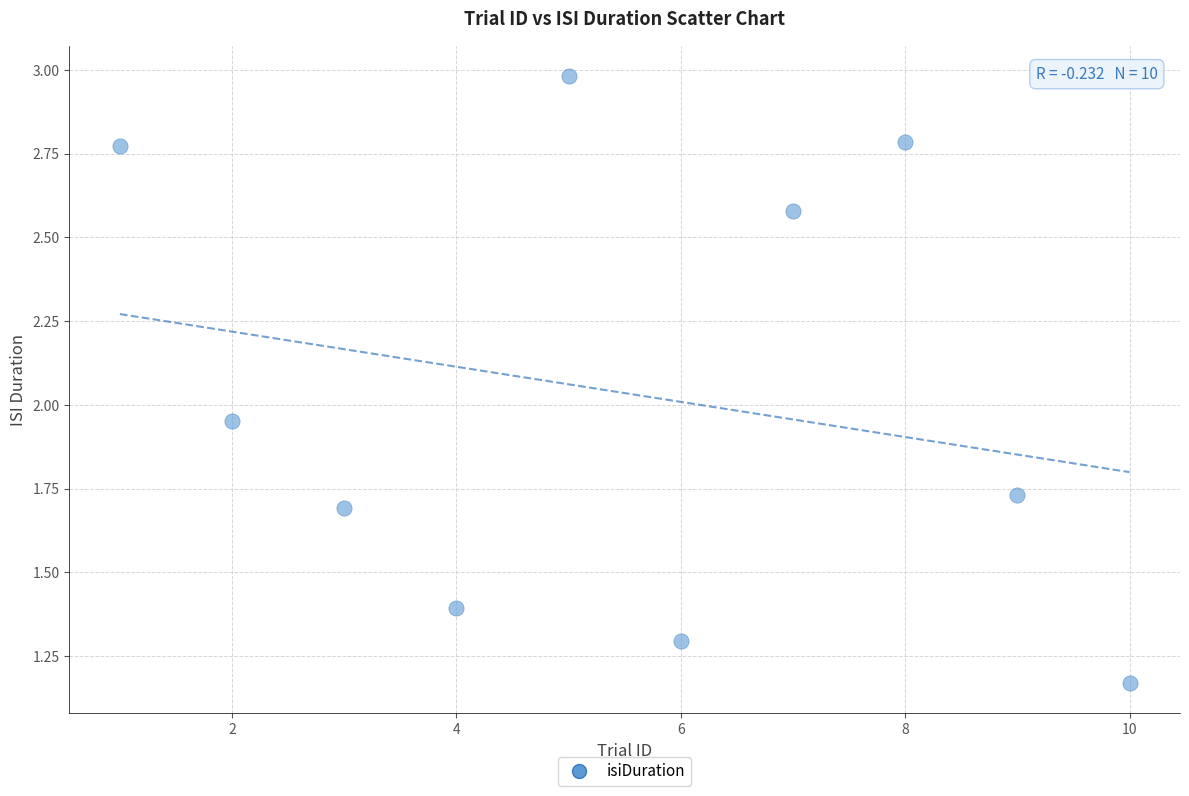

What is the range of Y values (max minus min)?

1.8